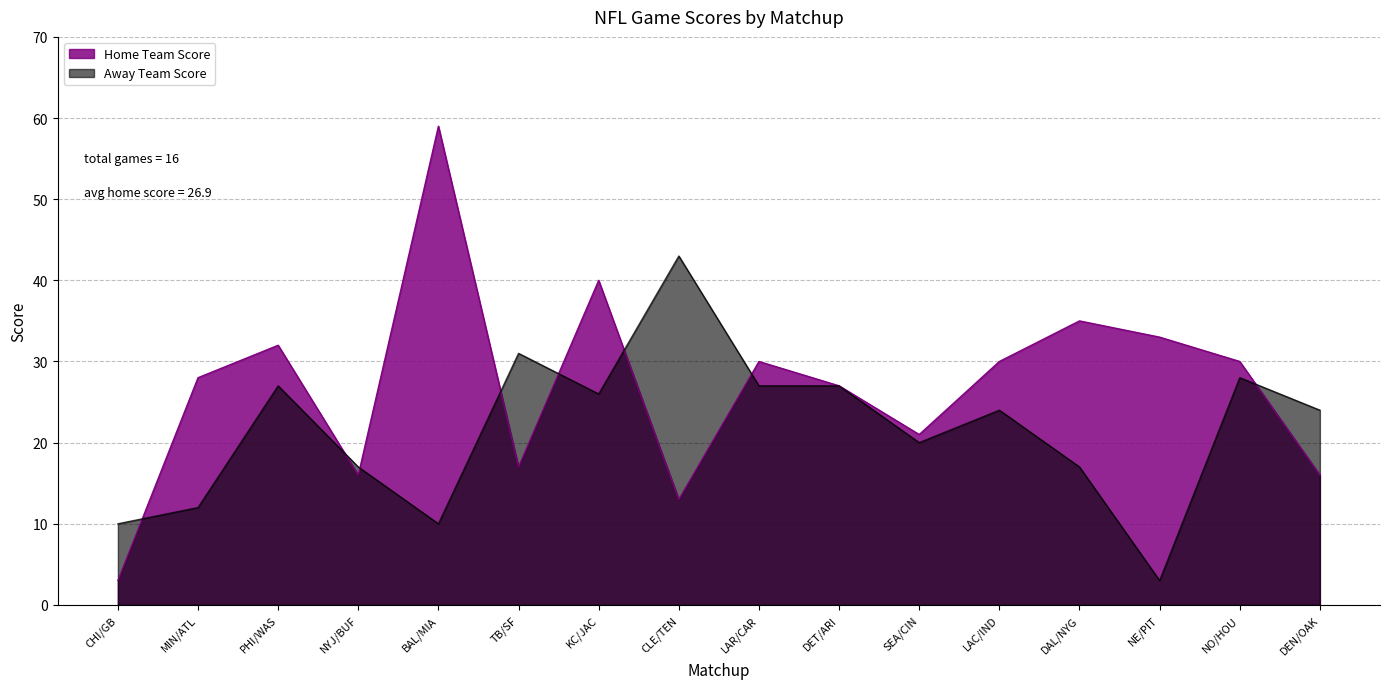

Which series has the largest total across all categories?

Home Team Score